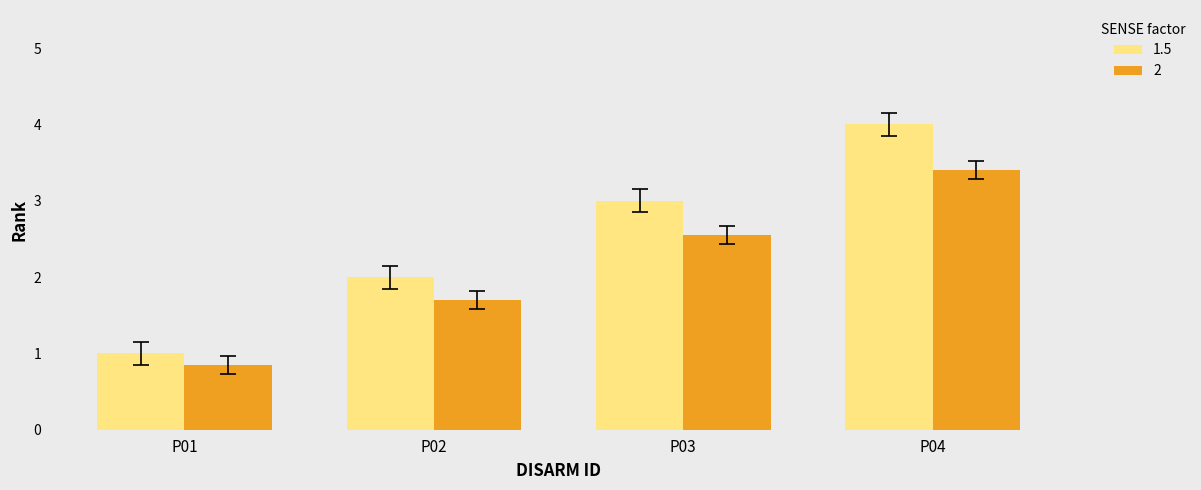

Which series has the largest range (max minus min)?

1.5